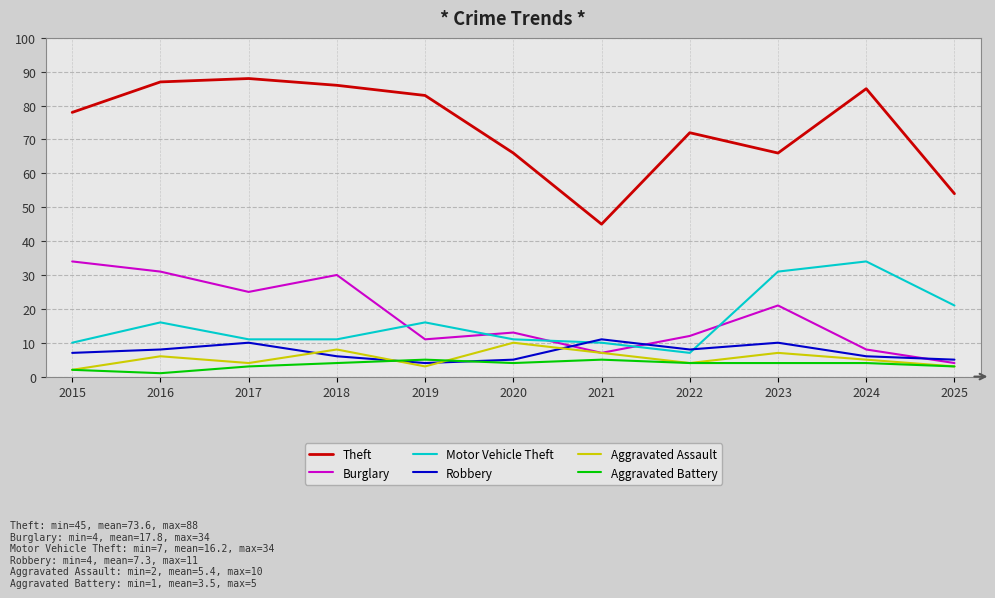

What is the difference between the second highest and minimum values in the Motor Vehicle Theft series?

24